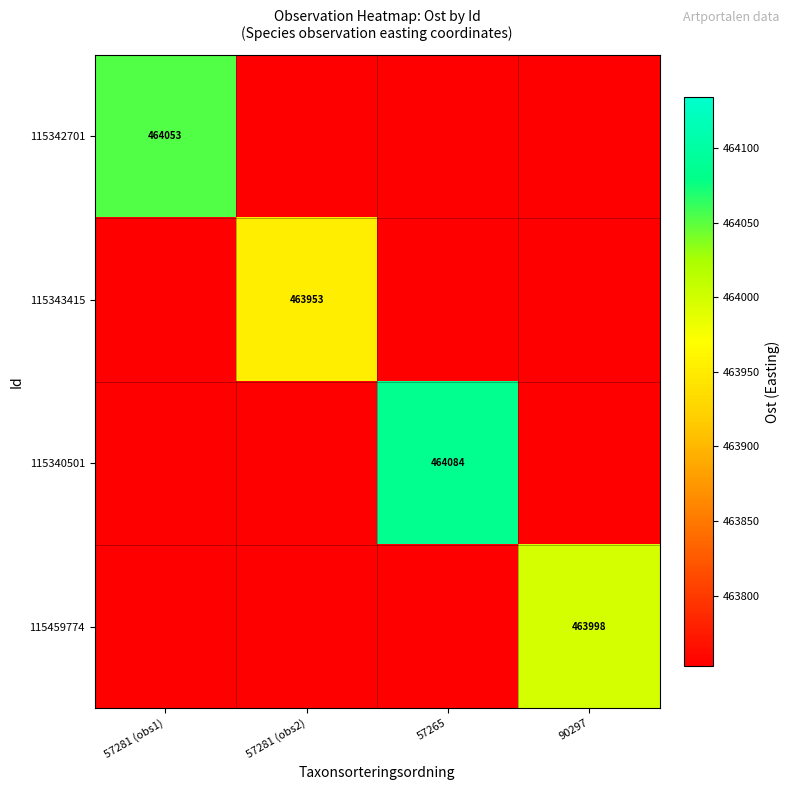

Is it true that 115342701 equals 464053 at 57281 (obs1)?

True